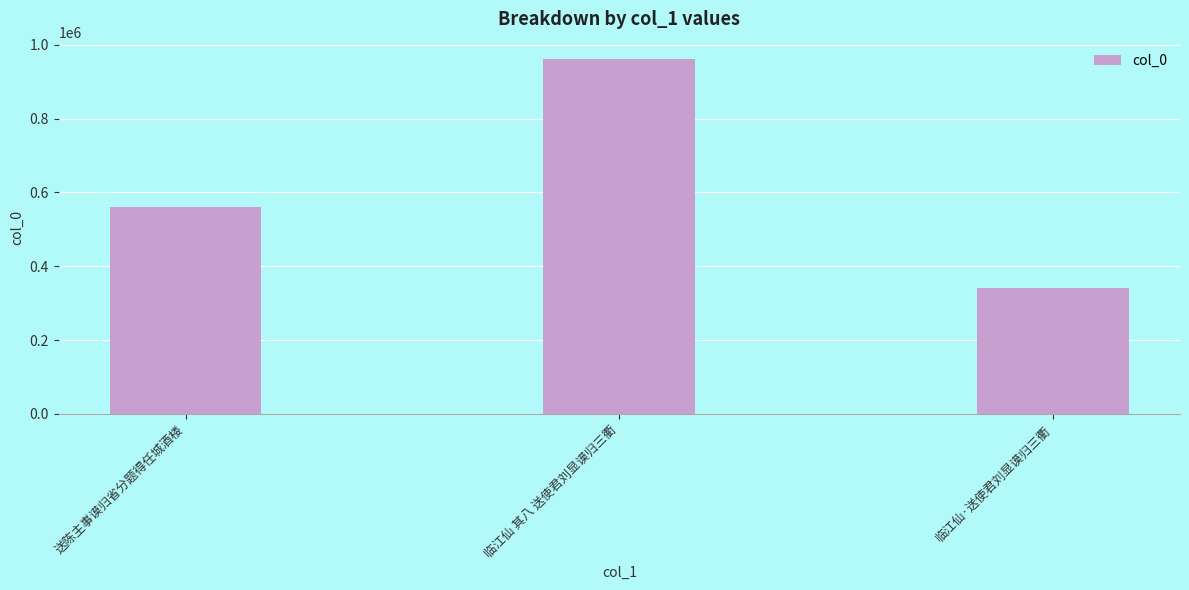

What is the difference between the values at 临江仙 其八 送使君刘显谟归三衢 and 临江仙·送使君刘显谟归三衢?

619984